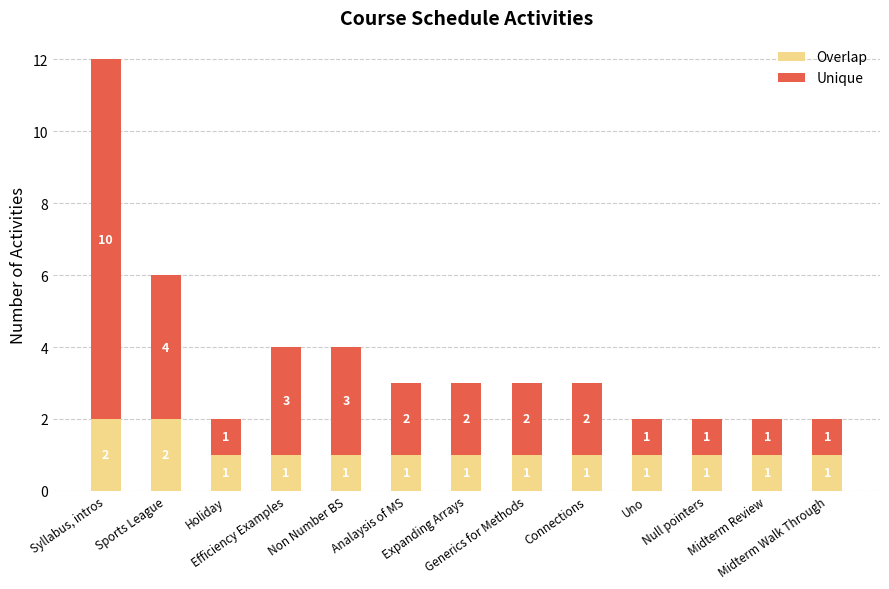

Count the number of categories in the chart.

13